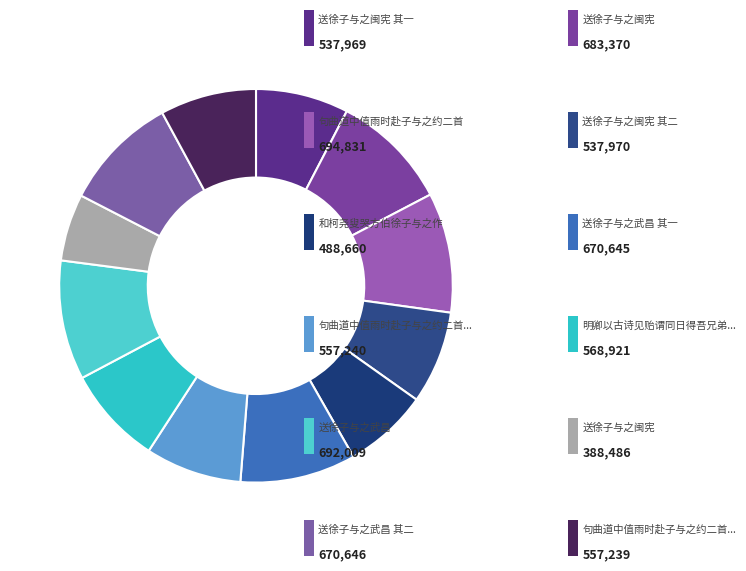

How many segments does this pie chart have?

12